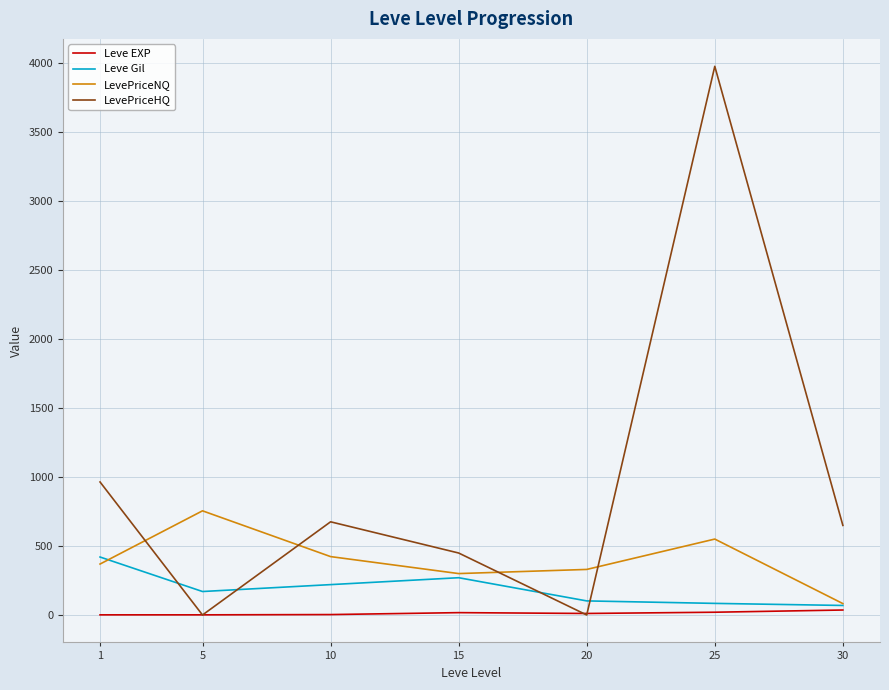

List the series in order of their peak value, lowest first.

Leve EXP, Leve Gil, LevePriceNQ, LevePriceHQ